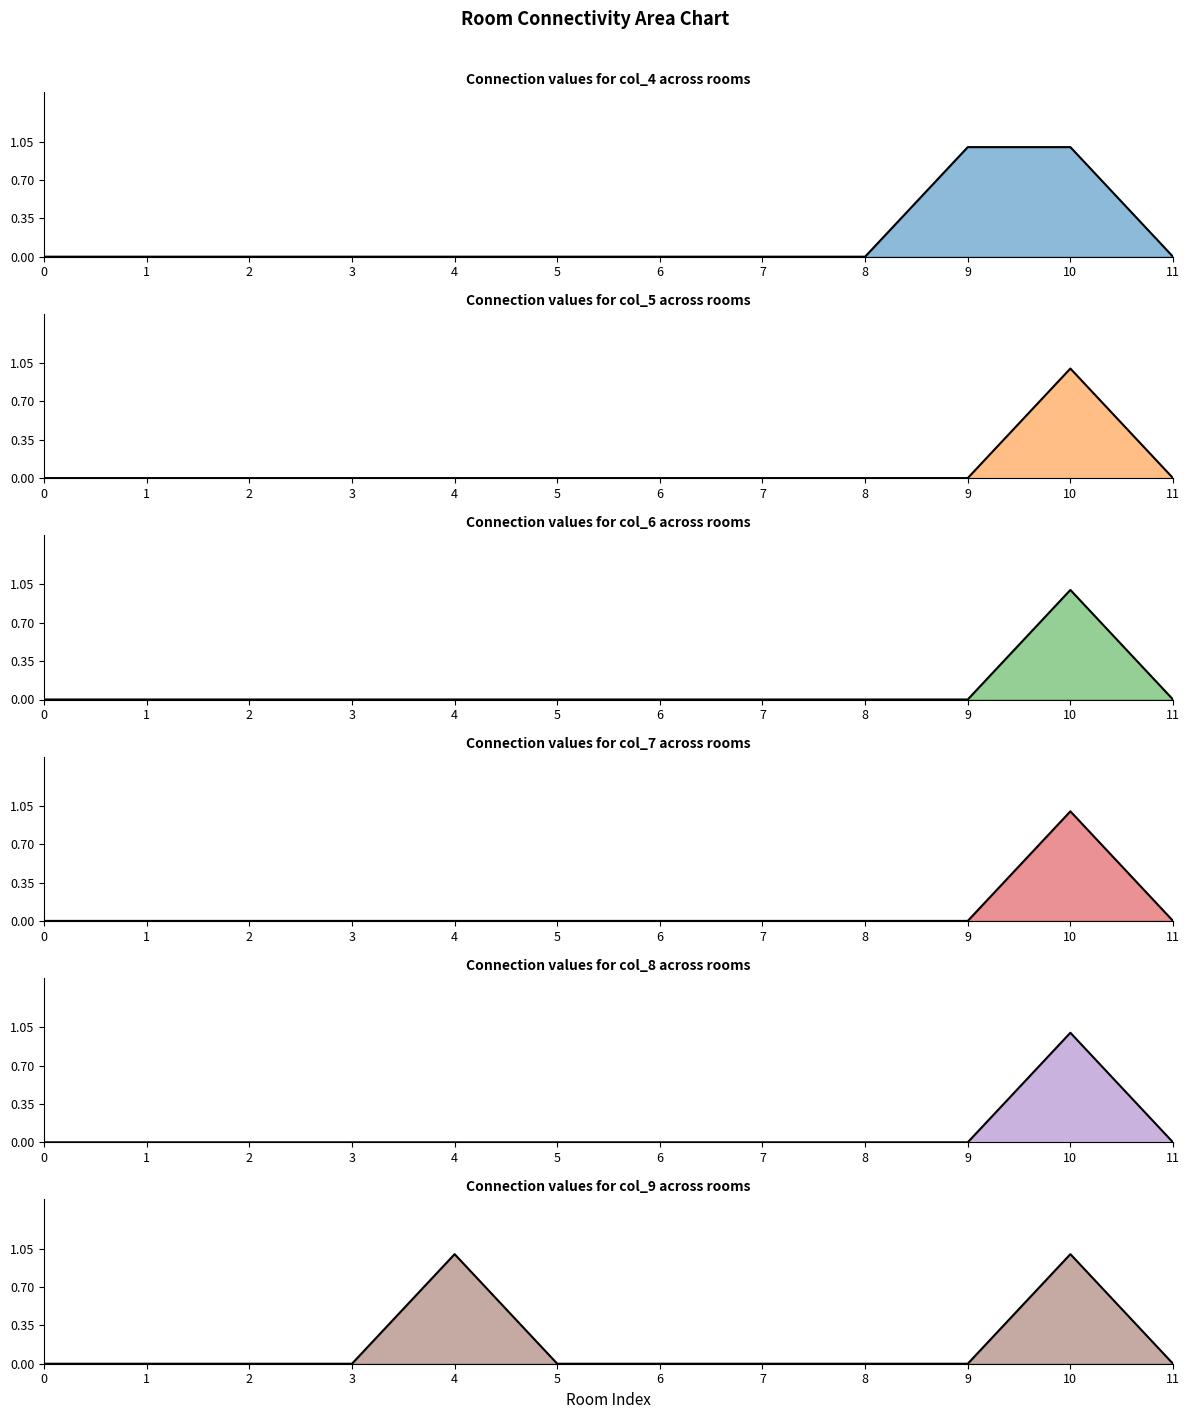

Does the chart have visible grid lines?

No